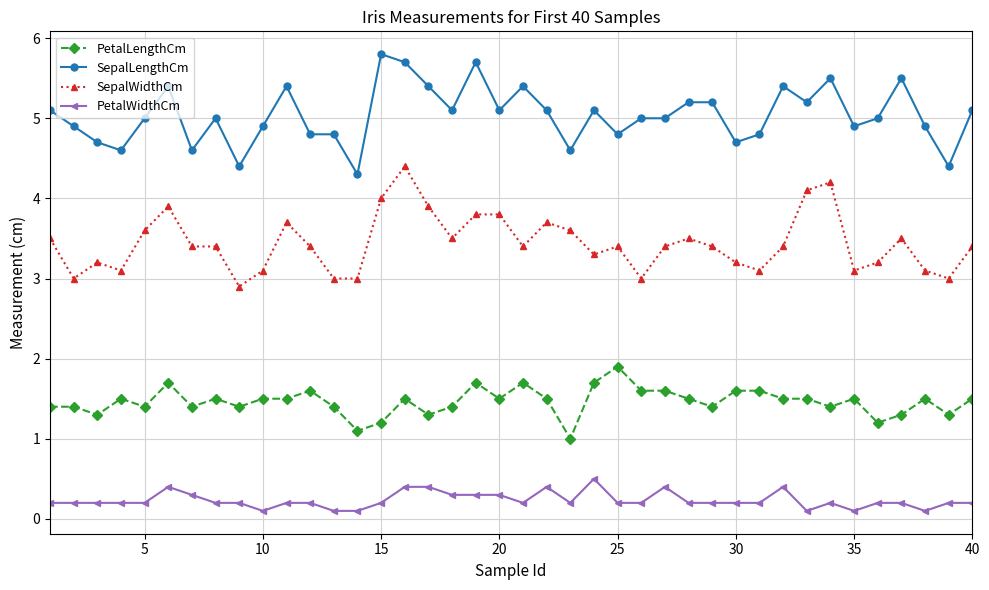

List the series in order of their peak value, highest first.

SepalLengthCm, SepalWidthCm, PetalLengthCm, PetalWidthCm